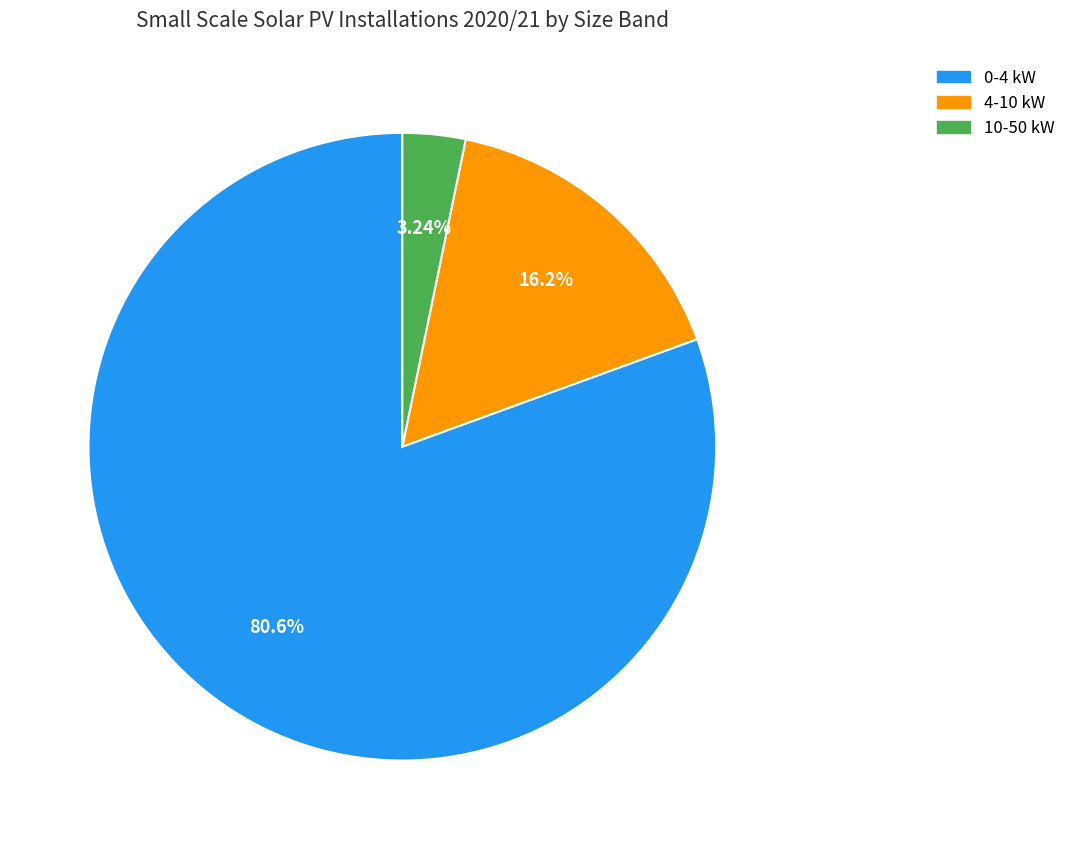

To the nearest percent, what percentage of the pie is 0-4 kW?

81%